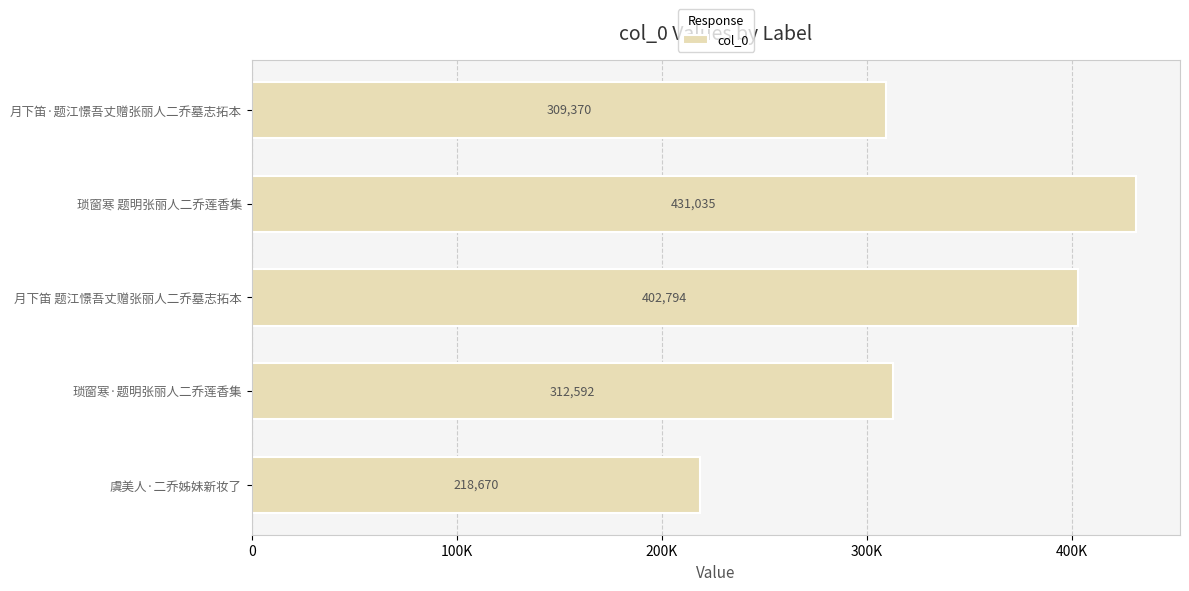

How many data points are less than 312592?

2